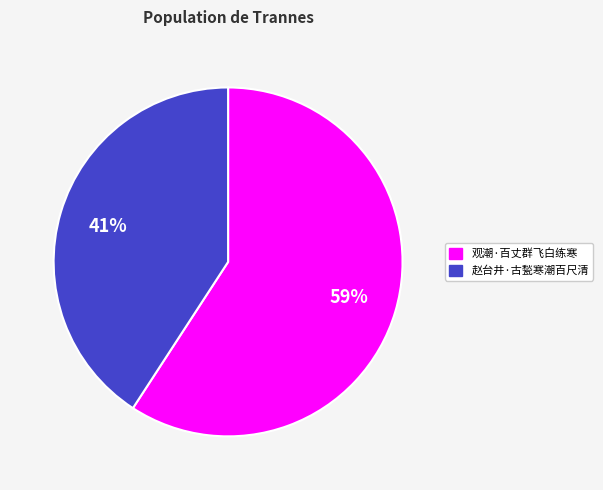

Rank the categories by value from lowest to highest.

赵台井·古甃寒潮百尺清, 观潮·百丈群飞白练寒